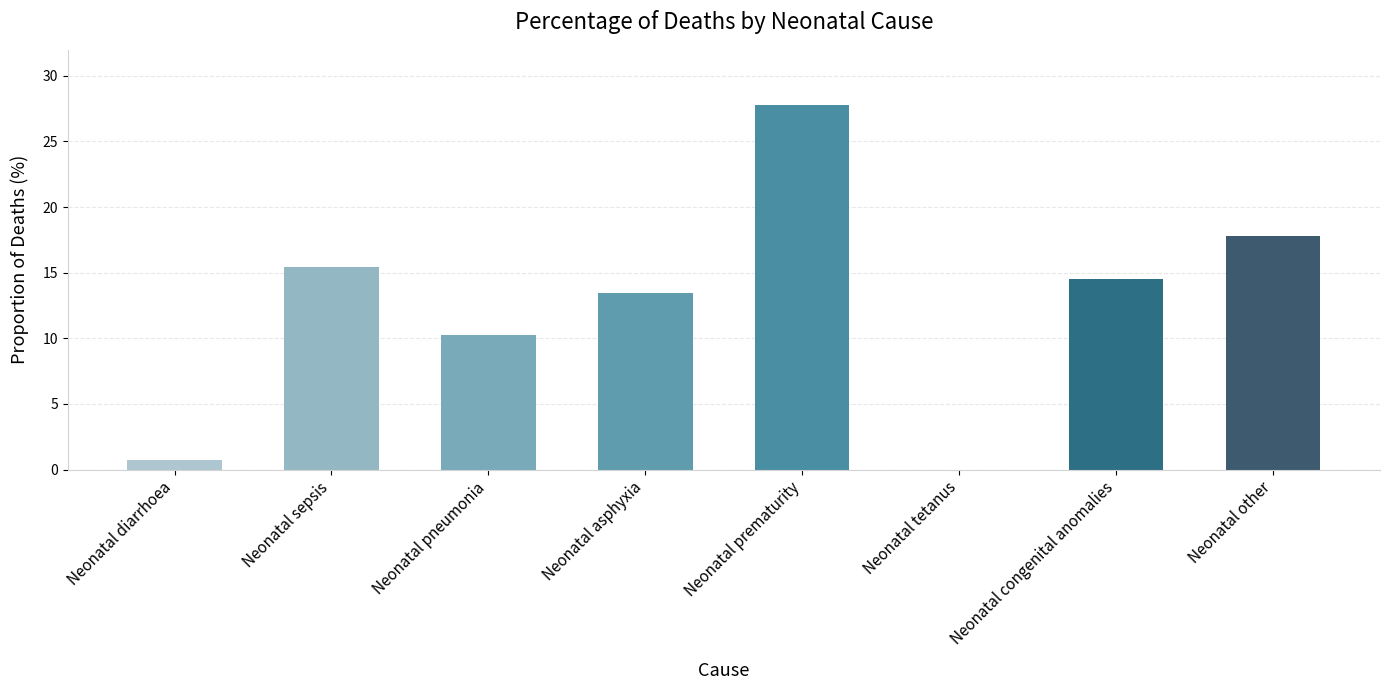

Which label corresponds to the largest value in the chart?

Neonatal prematurity